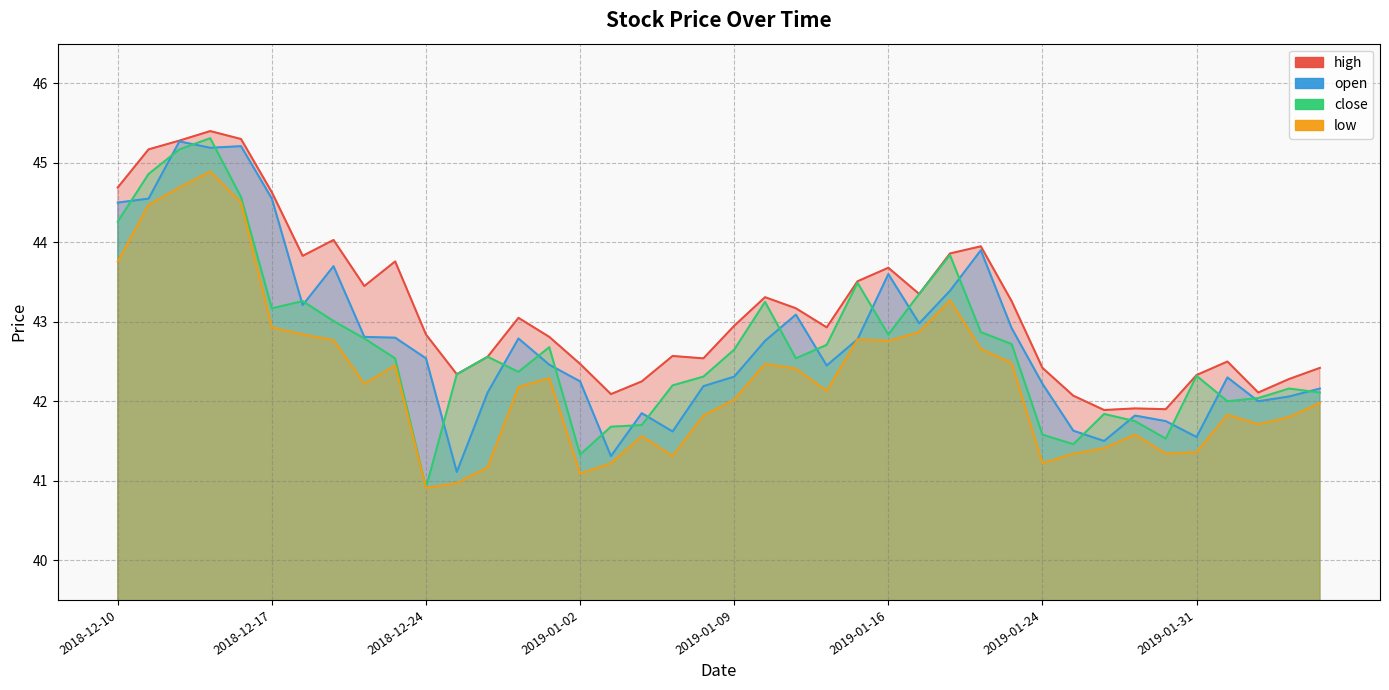

What is the maximum value for close?

45.3